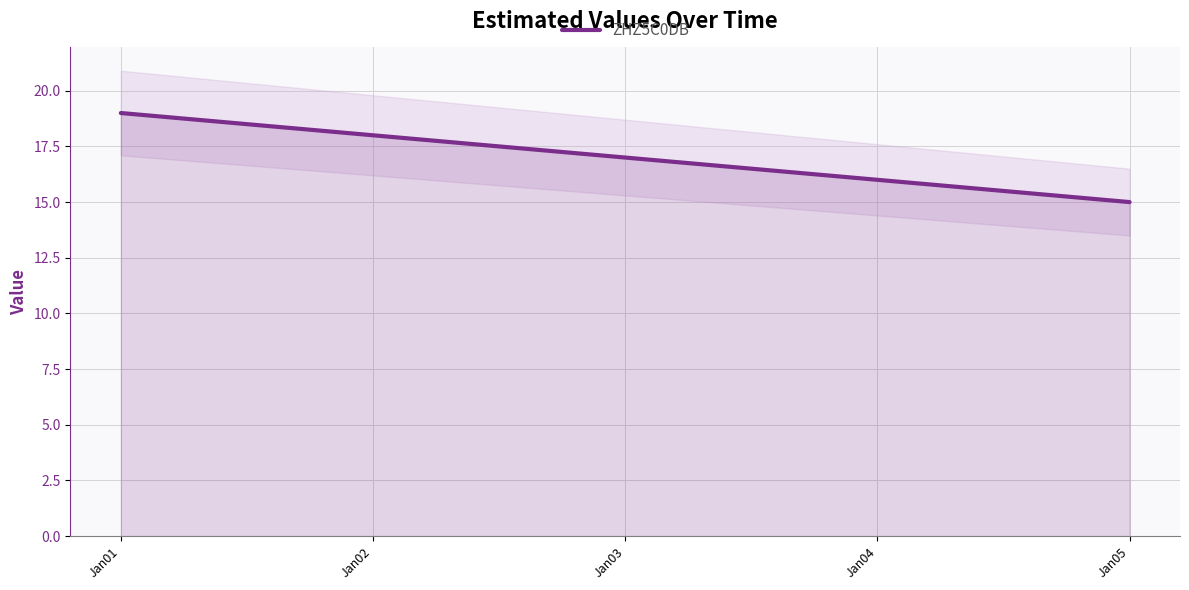

Reading right to left, list all the values displayed in this chart.

Jan05=15	Jan04=16	Jan03=17	Jan02=18	Jan01=19